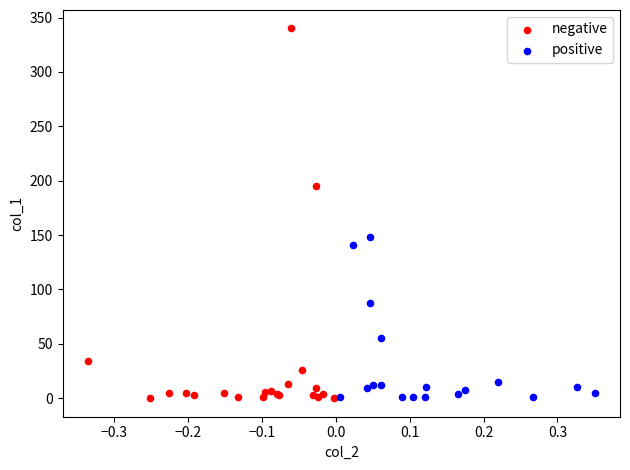

Which series contains the highest Y value?

negative